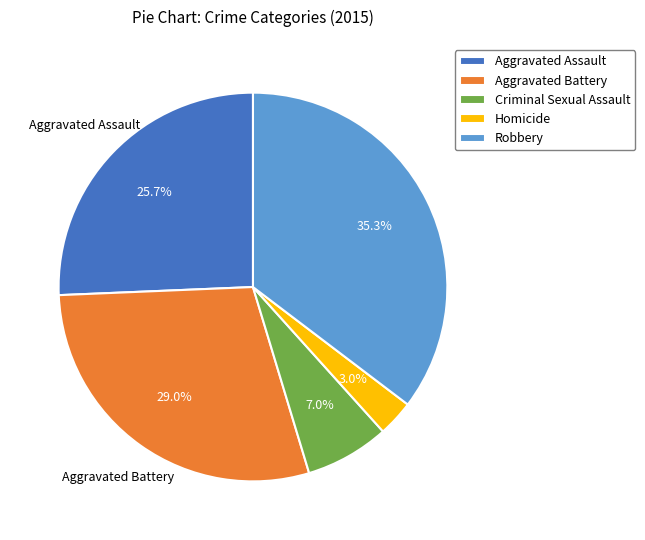

Which category has the biggest portion of the pie?

Robbery